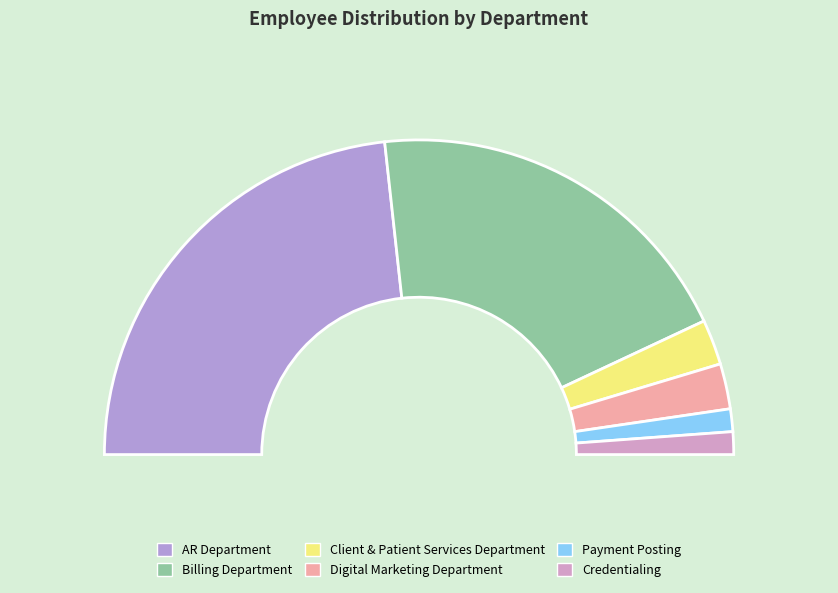

Is Credentialing the majority of the pie?

No